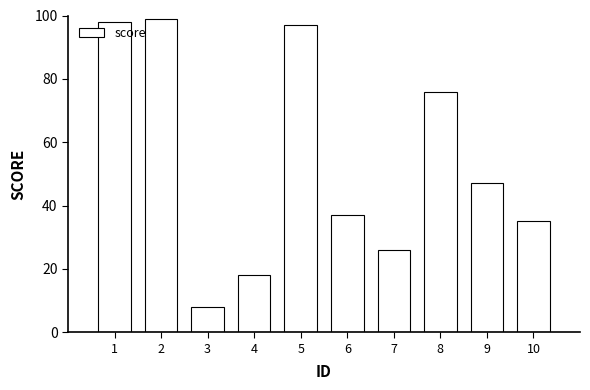

The chart shows a value of 35 at 10. True or false?

True